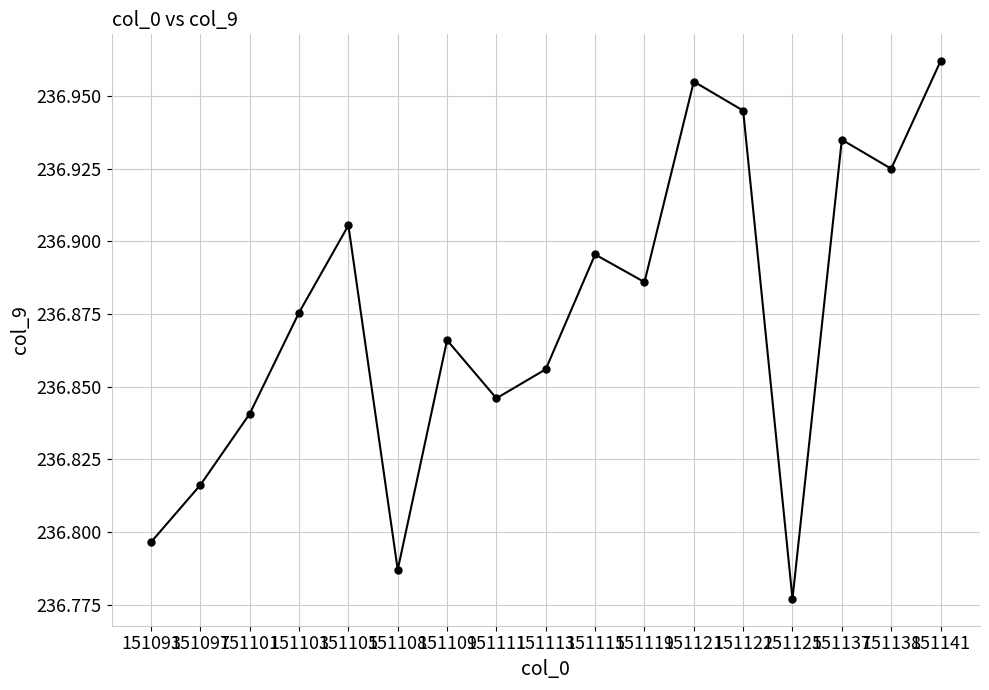

What is the difference between the second highest and second lowest values?

0.2